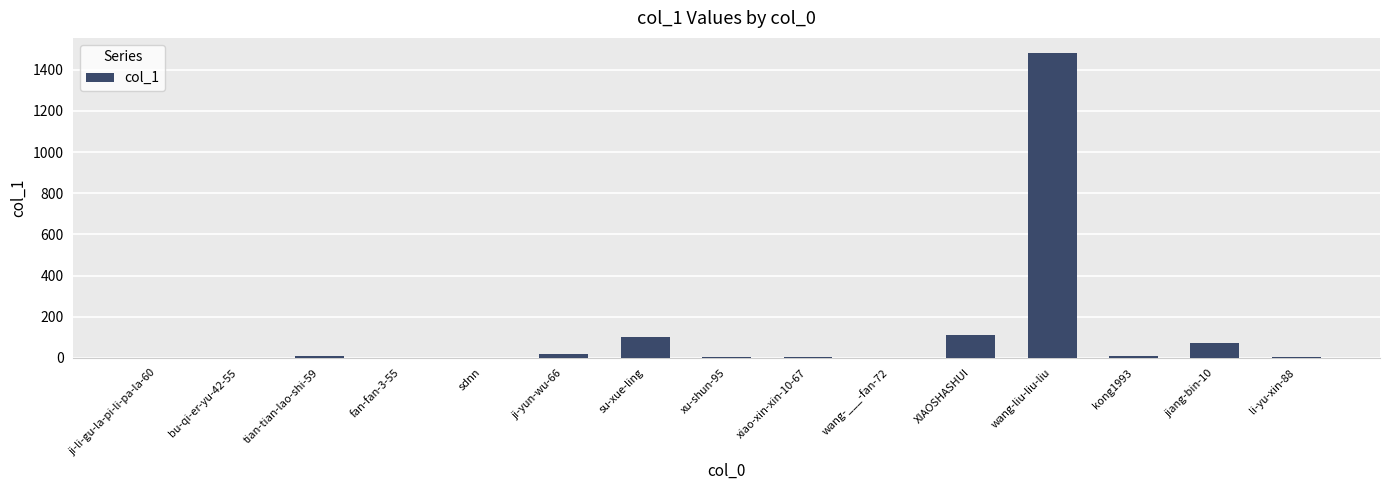

Which category has the highest value across all series?

wang-liu-liu-liu